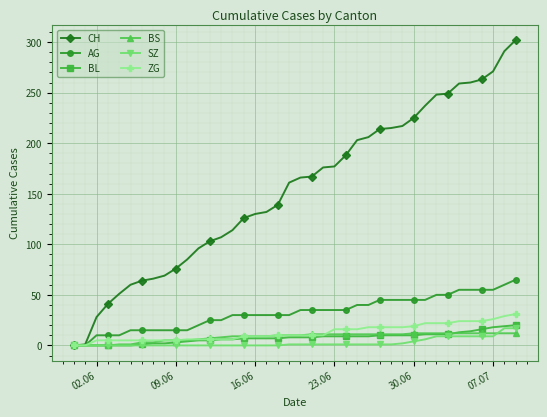

What is the value of the CH point at the 8th from the left?

66